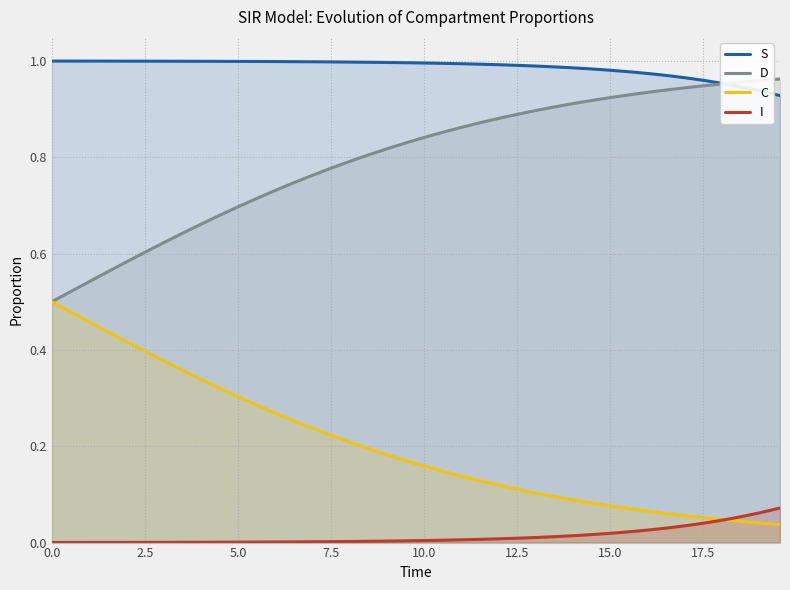

What is the minimum value for D?

0.5